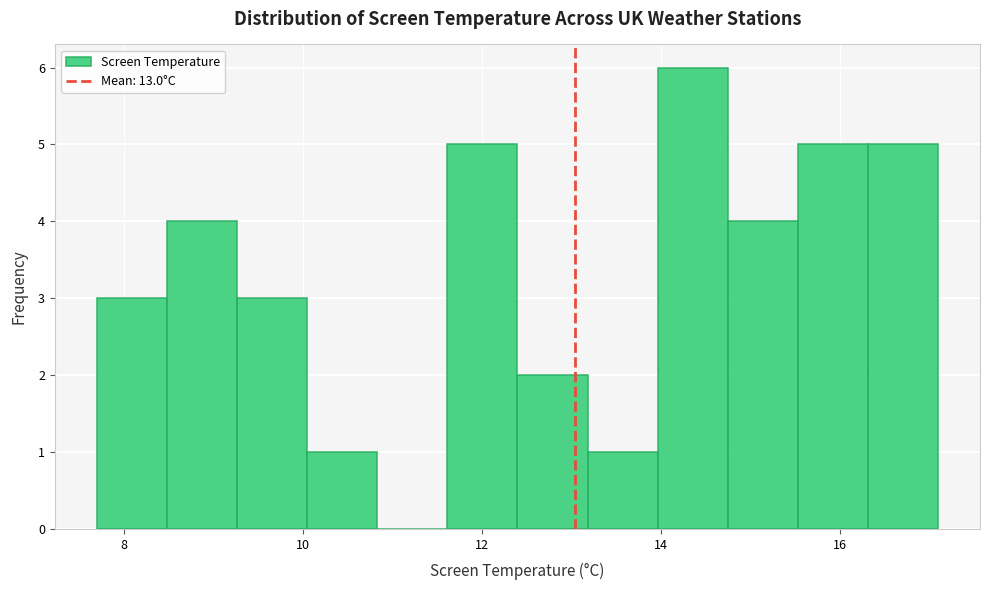

Read against the x-axis, roughly where is the centre of the tallest bar?

14.4